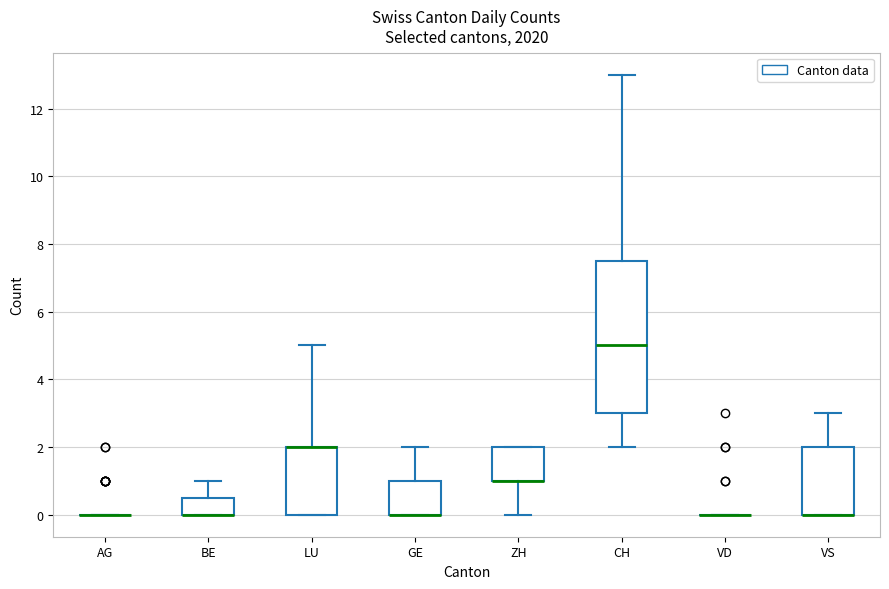

Where is the lower edge of the box for VS on the y-axis? The values are not printed on the chart, so give them approximately, as read against the axis.

0.0